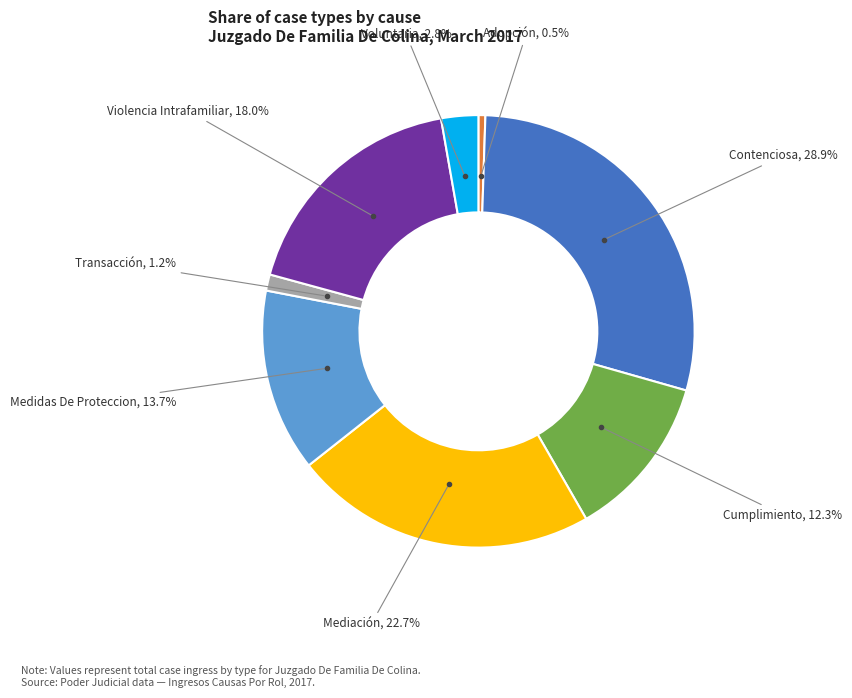

Count the number of slices in the pie.

8